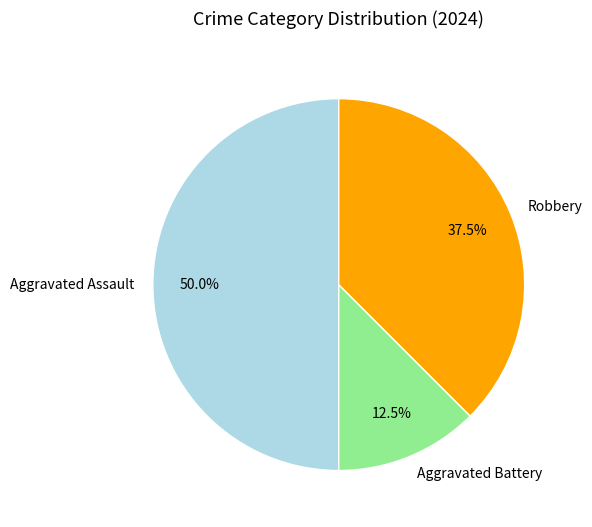

What portion of the pie excludes Aggravated Battery?

87.5%